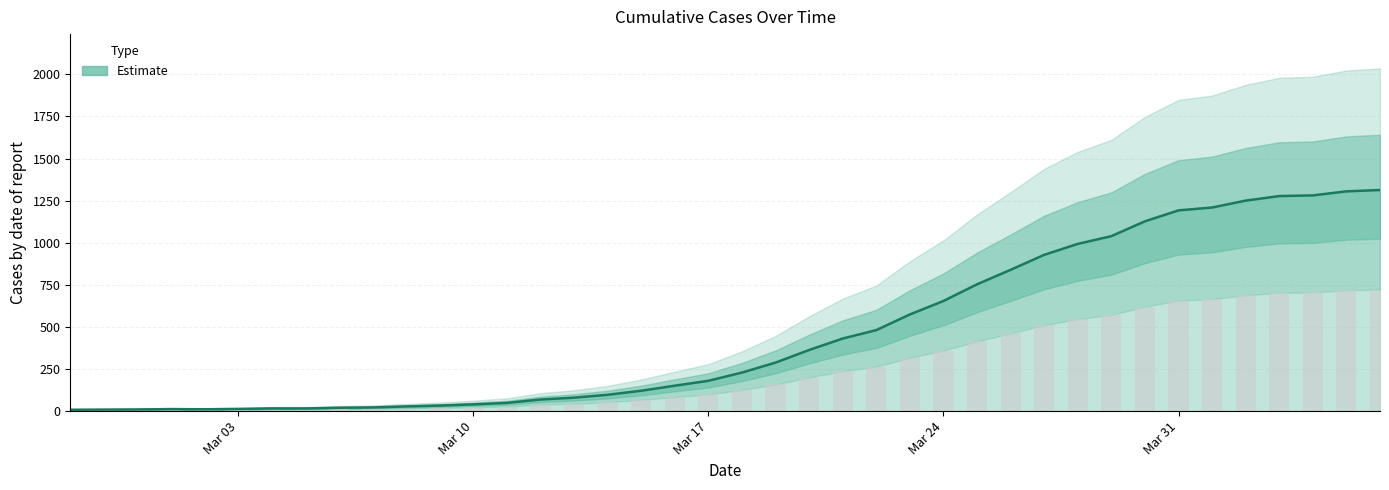

What is the maximum value shown in the chart?

1313